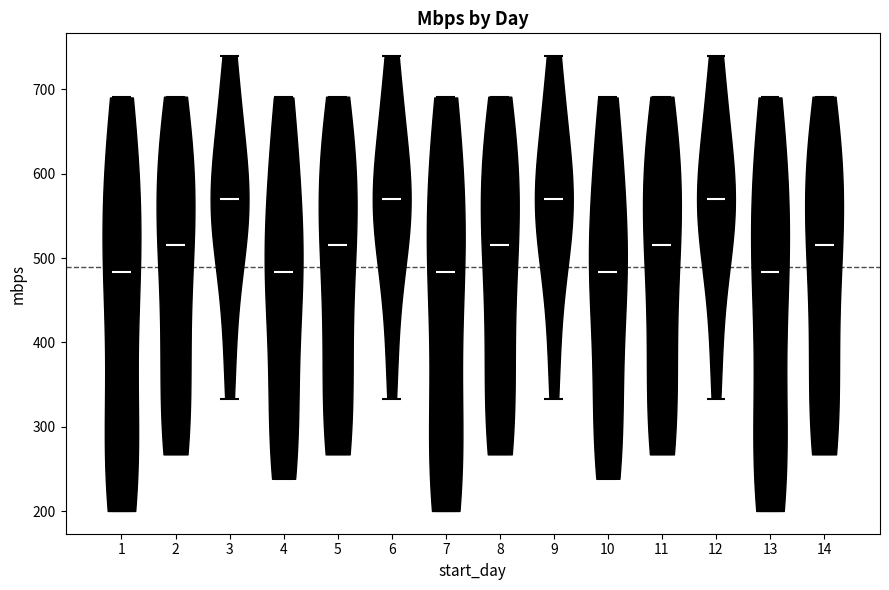

Reading left to right, read every violin against the y-axis: where its median line is, and the lowest and highest points it reaches. The values are not printed on the chart, so give them approximately, as read against the axis.

1: median line 480, lowest point 200, highest point 690
2: median line 510, lowest point 270, highest point 690
3: median line 570, lowest point 330, highest point 740
4: median line 480, lowest point 240, highest point 690
5: median line 510, lowest point 270, highest point 690
6: median line 570, lowest point 330, highest point 740
7: median line 480, lowest point 200, highest point 690
8: median line 510, lowest point 270, highest point 690
9: median line 570, lowest point 330, highest point 740
10: median line 480, lowest point 240, highest point 690
11: median line 510, lowest point 270, highest point 690
12: median line 570, lowest point 330, highest point 740
13: median line 480, lowest point 200, highest point 690
14: median line 510, lowest point 270, highest point 690